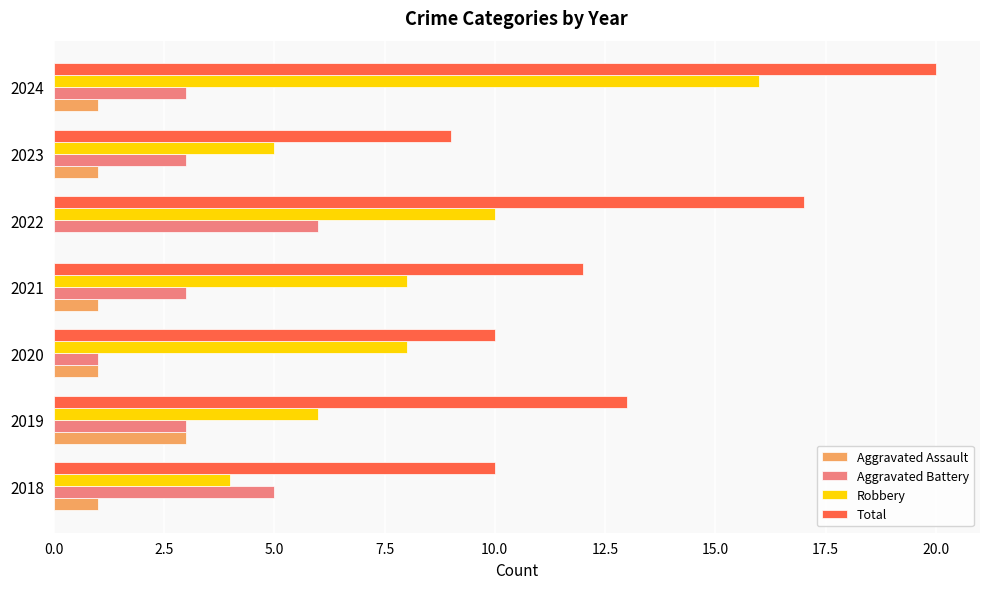

The value of Robbery at 2022 is 4. True or false?

False